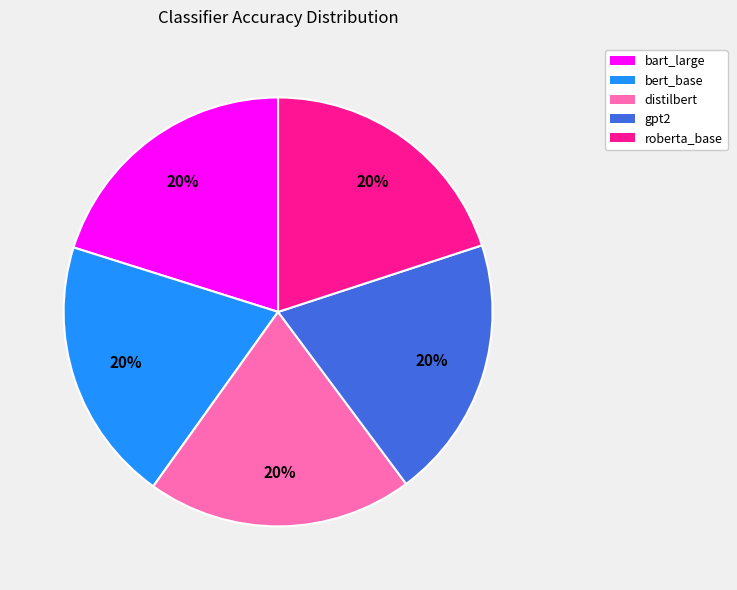

Is there a majority slice in this chart?

No